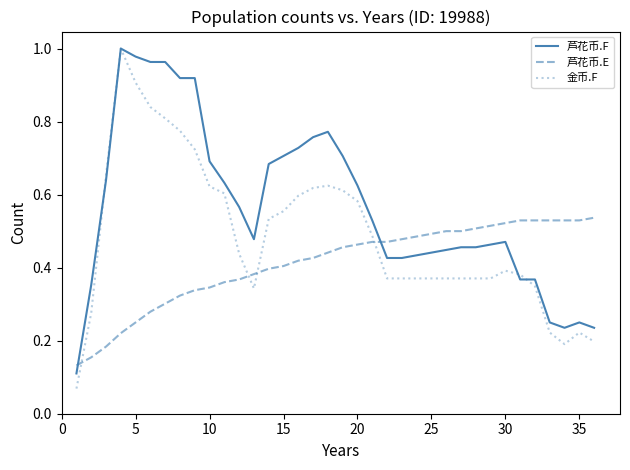

Which series has the widest spread of values?

金币.F